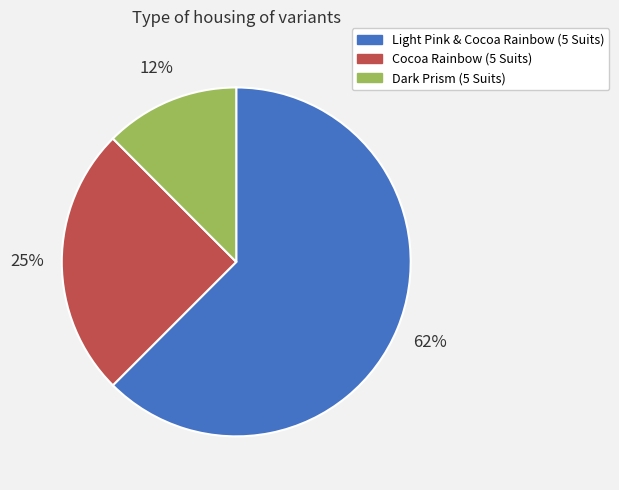

Does any single category account for the majority?

Yes